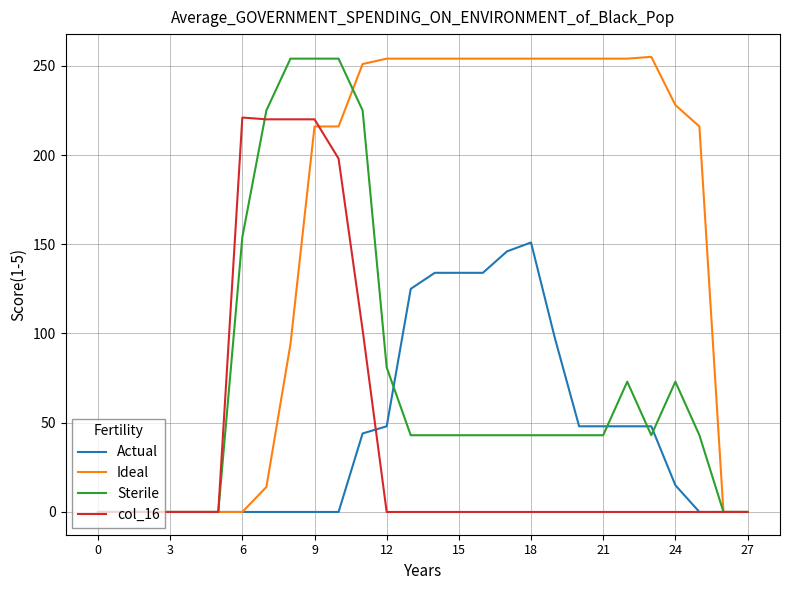

Count the number of categories in the chart.

28